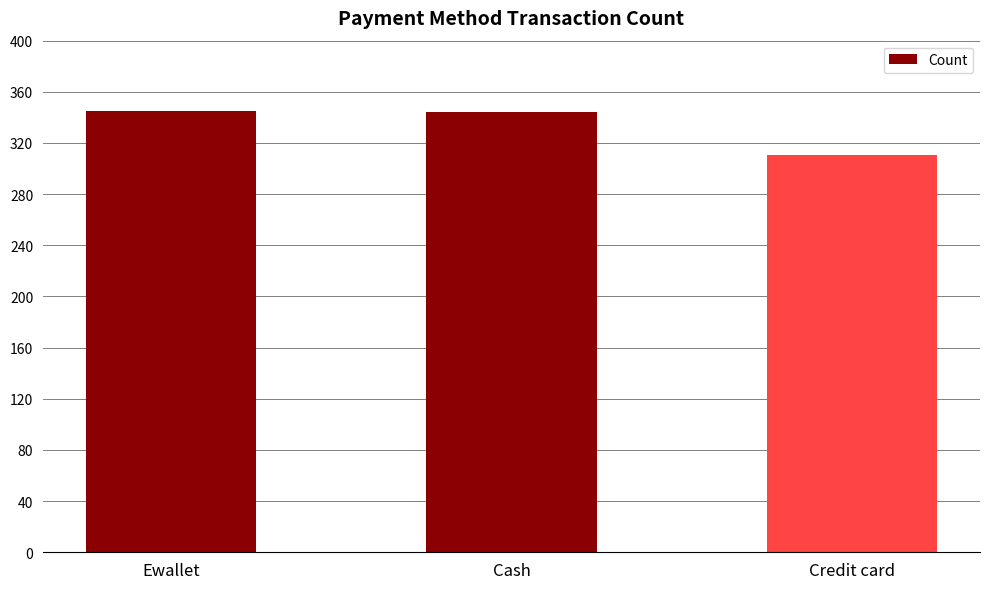

What is the sum of all values?

1000